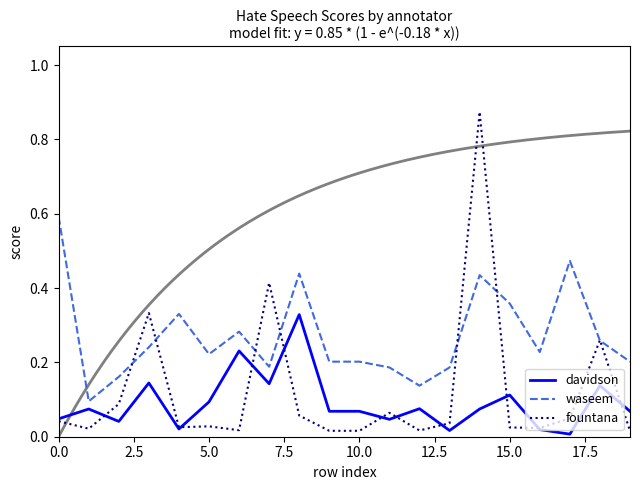

What is the average value of the fountana series?

0.1